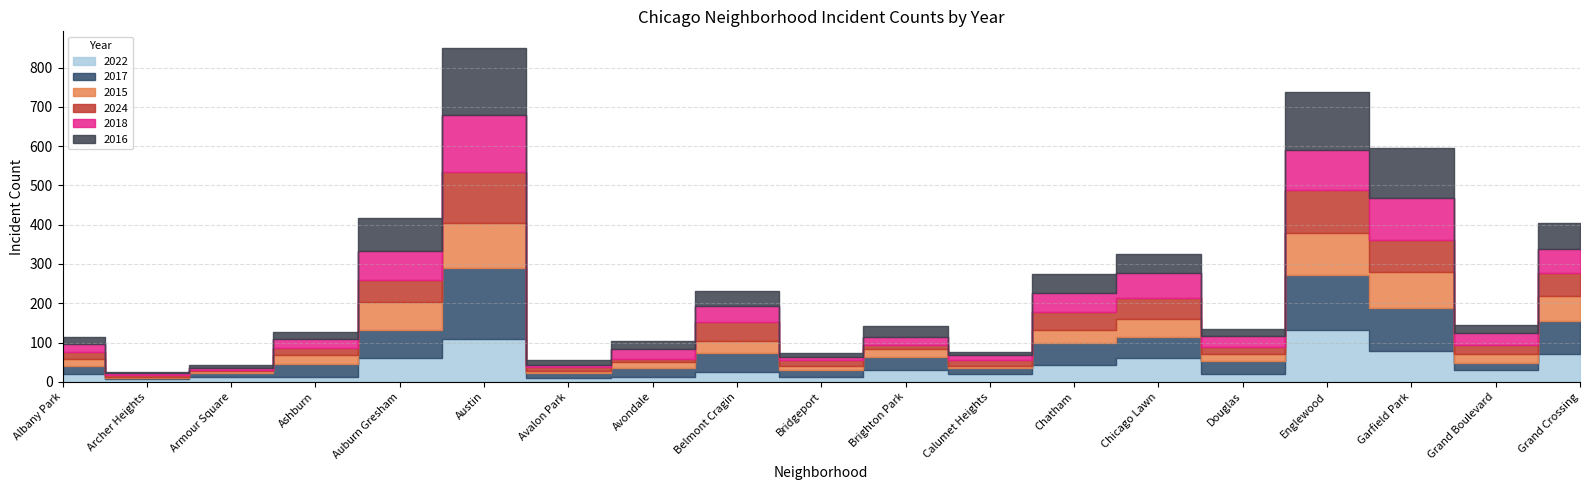

What is the maximum value for 2022?

132